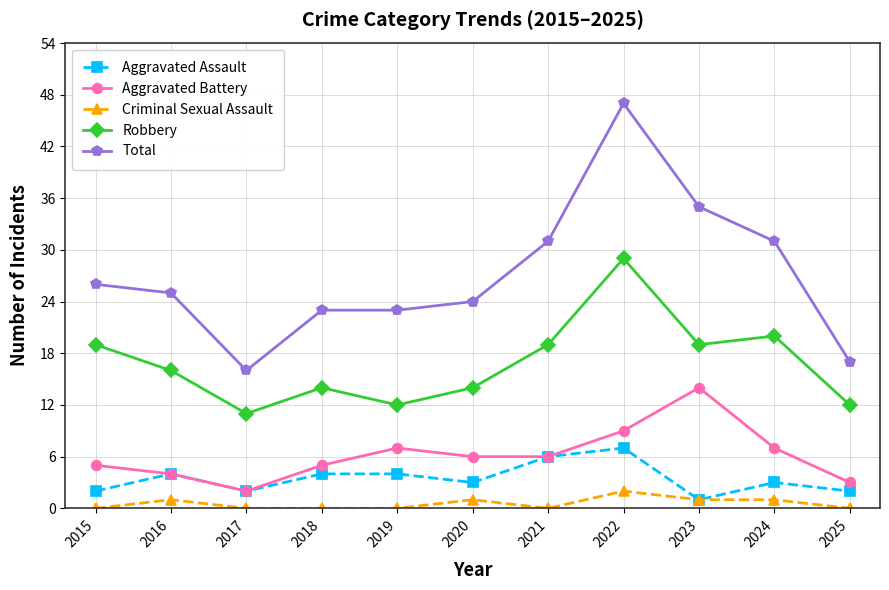

List the series in order of their peak value, lowest first.

Criminal Sexual Assault, Aggravated Assault, Aggravated Battery, Robbery, Total